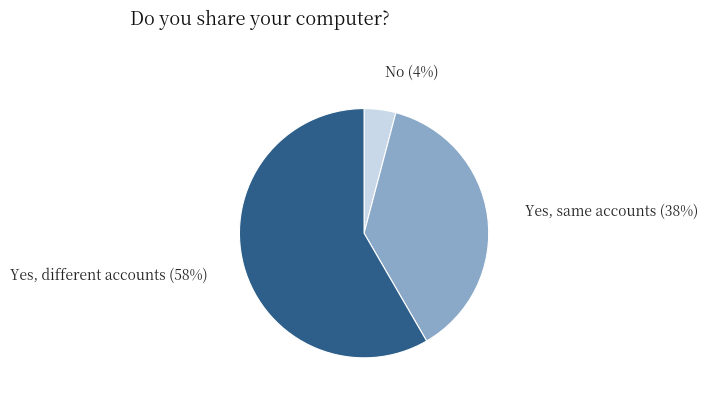

To the nearest percent, what portion does Yes, different accounts represent?

58%